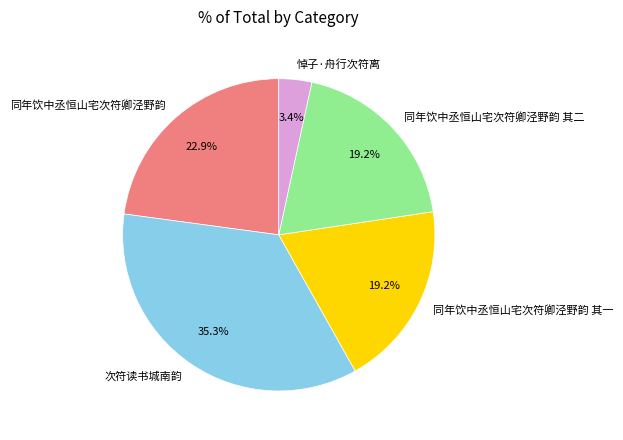

To the nearest percent, what is the combined percentage of 同年饮中丞恒山宅次符卿泾野韵 and 同年饮中丞恒山宅次符卿泾野韵 其一?

42%